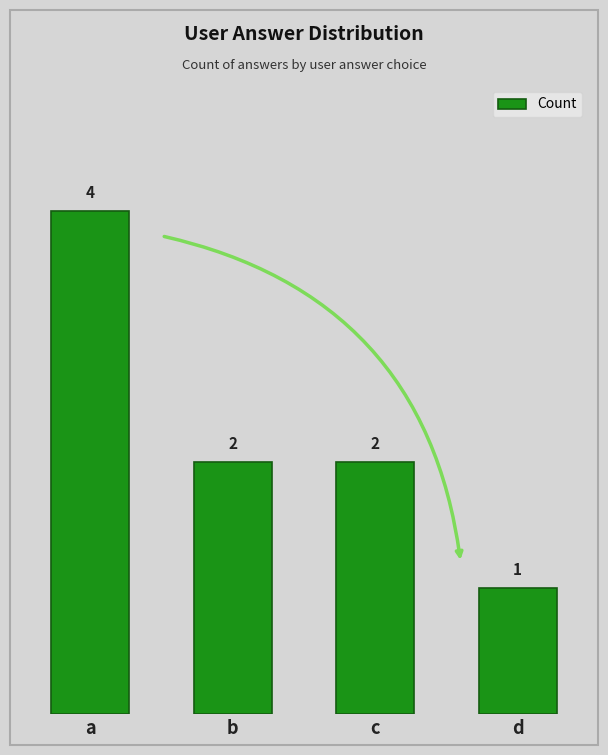

What is the average value?

2